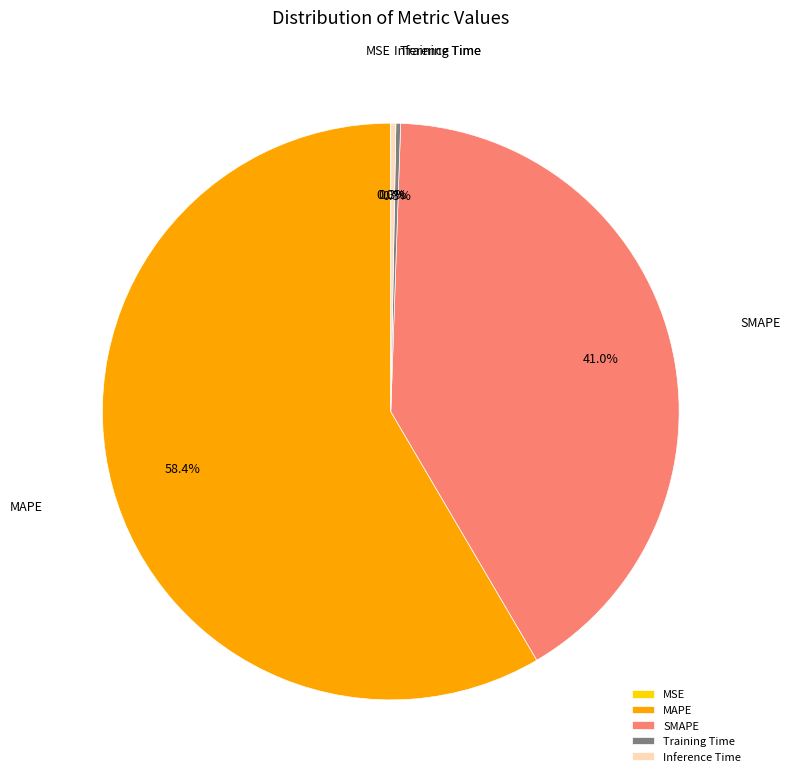

To the nearest percent, what is the difference between the largest and smallest slice percentages?

58%